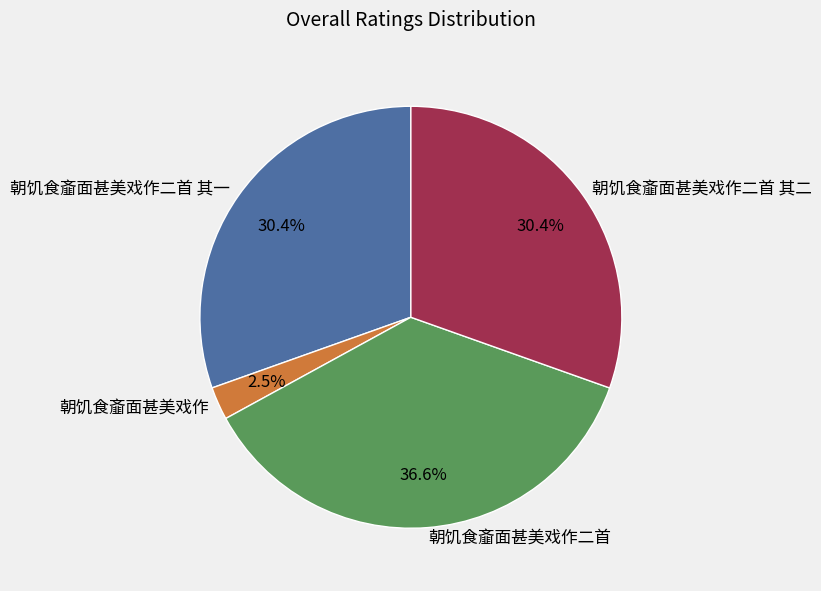

How many slices are in this pie chart?

4